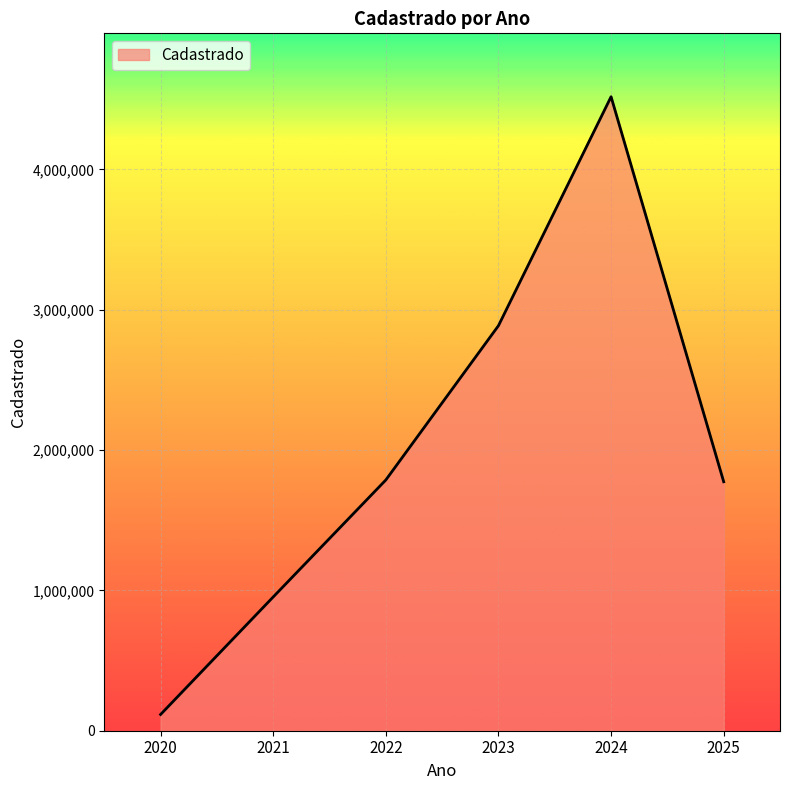

Where is the first local maximum?

2024